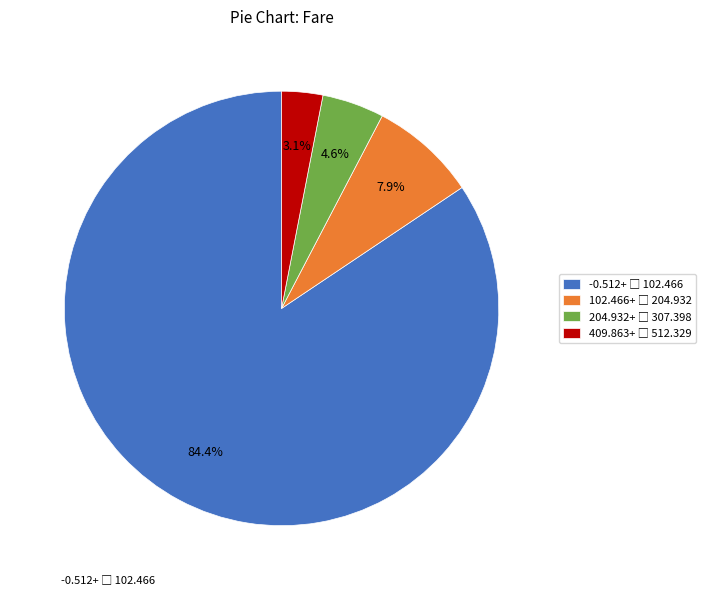

How many slices are in this pie chart?

4